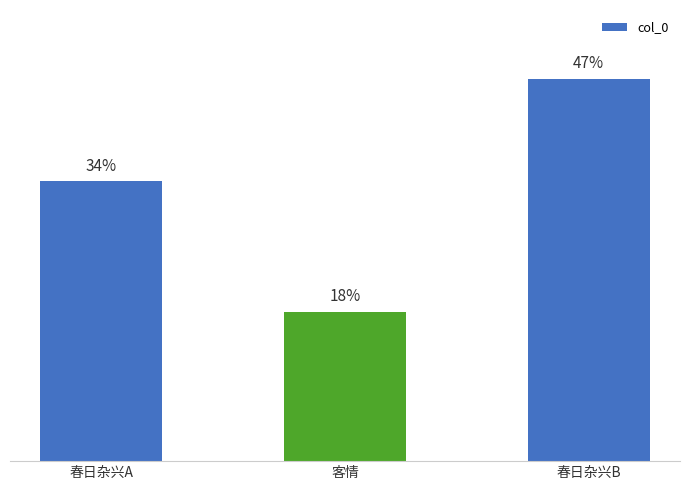

What is the change in value from 春日杂兴A to 春日杂兴B?

+12.6